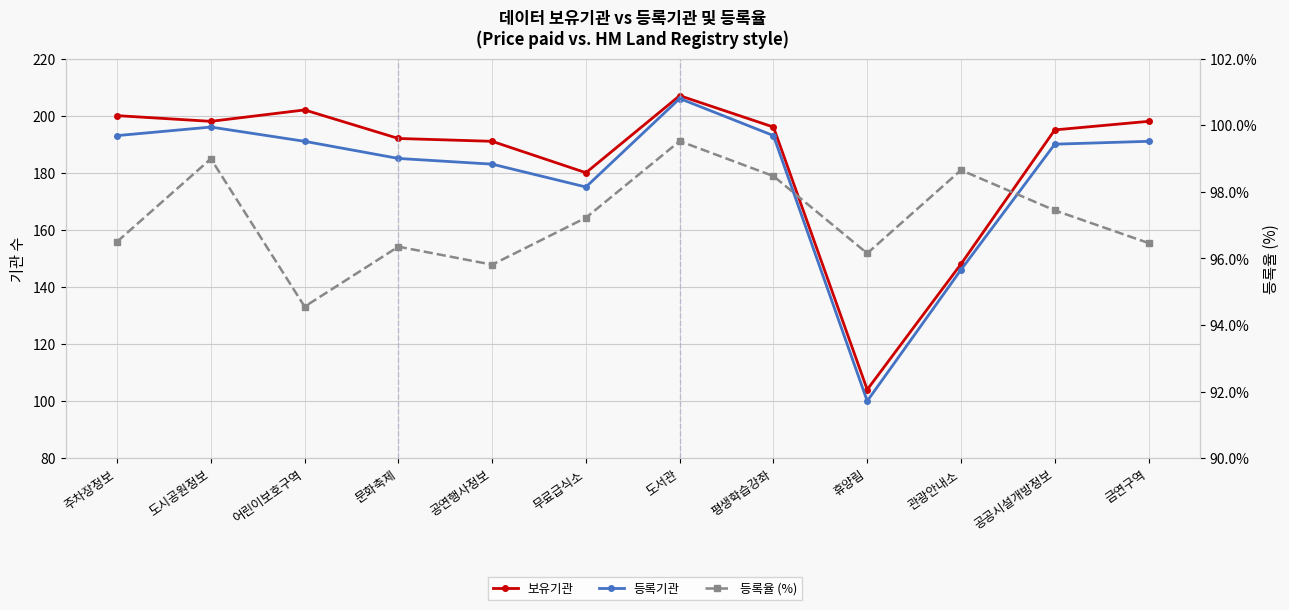

How many lines are shown in the chart?

3